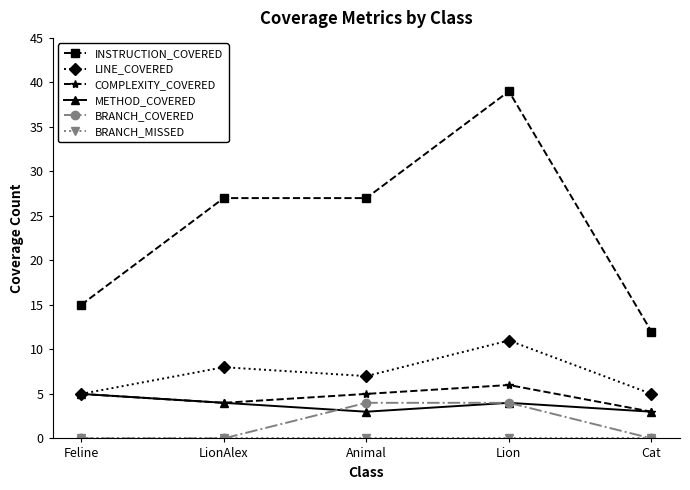

What is the highest value of the COMPLEXITY_COVERED series?

6